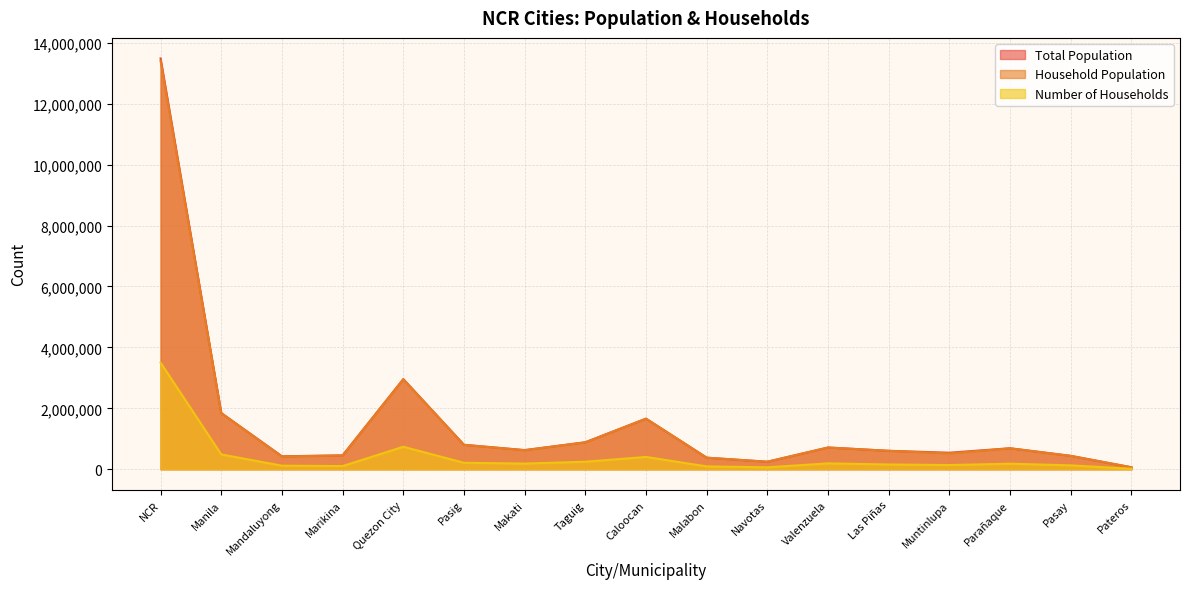

True or false: Number of Households and Household Population intersect in this chart.

False